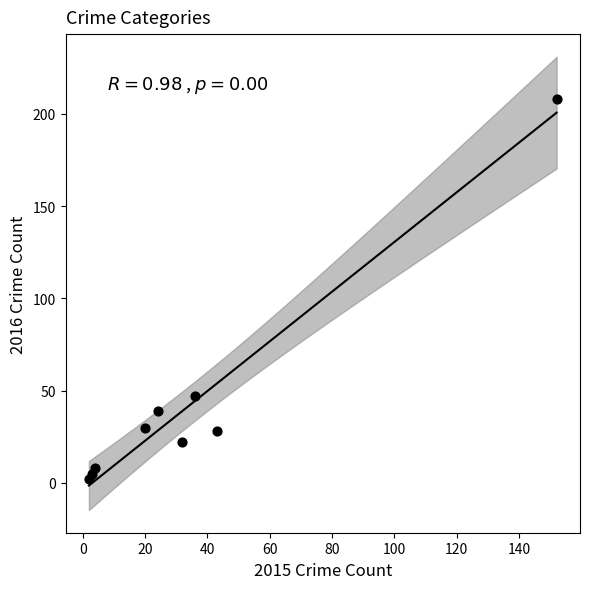

What Y value in the scatter plot is closest to 105?

47